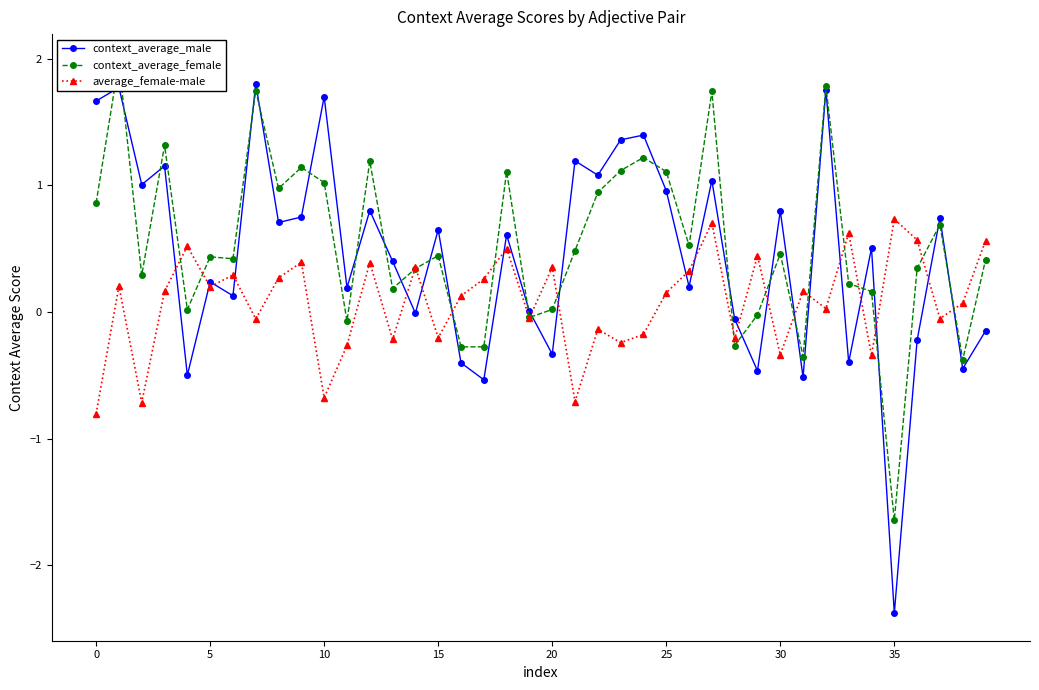

In context_average_male, how many points are higher than both neighbors (excluding endpoints)?

15